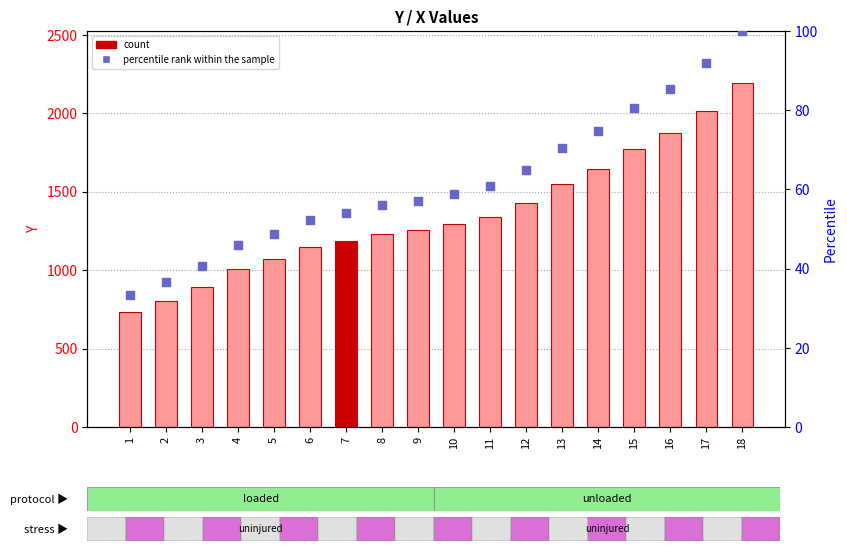

Which series contains the lowest Y value?

percentile rank within the sample